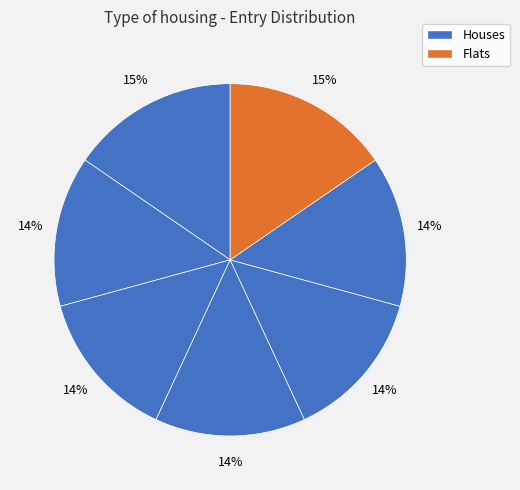

Count the number of slices in the pie.

7